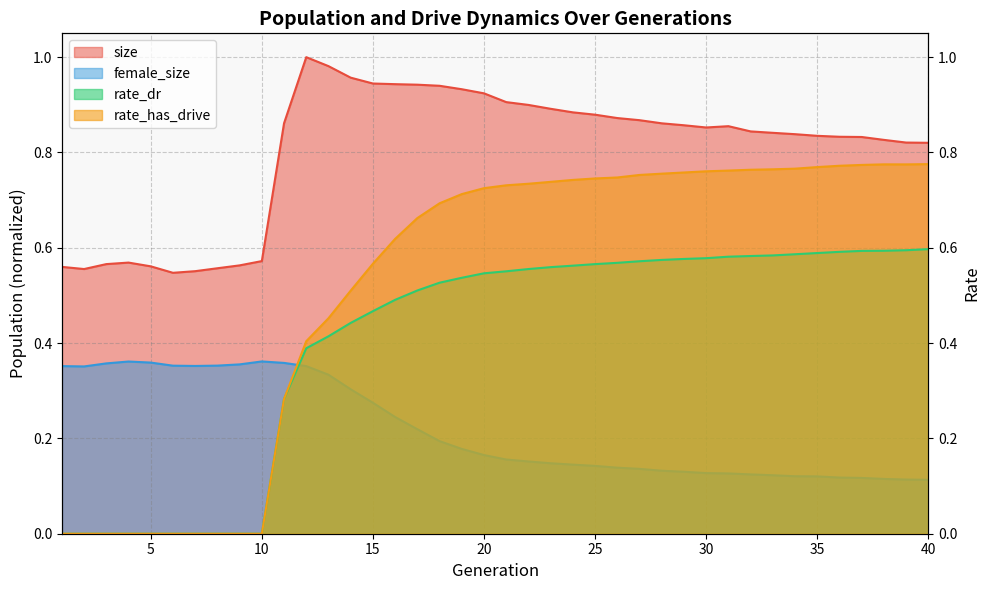

List the series in order of their overall mean, highest first.

size, rate_has_drive, rate_dr, female_size